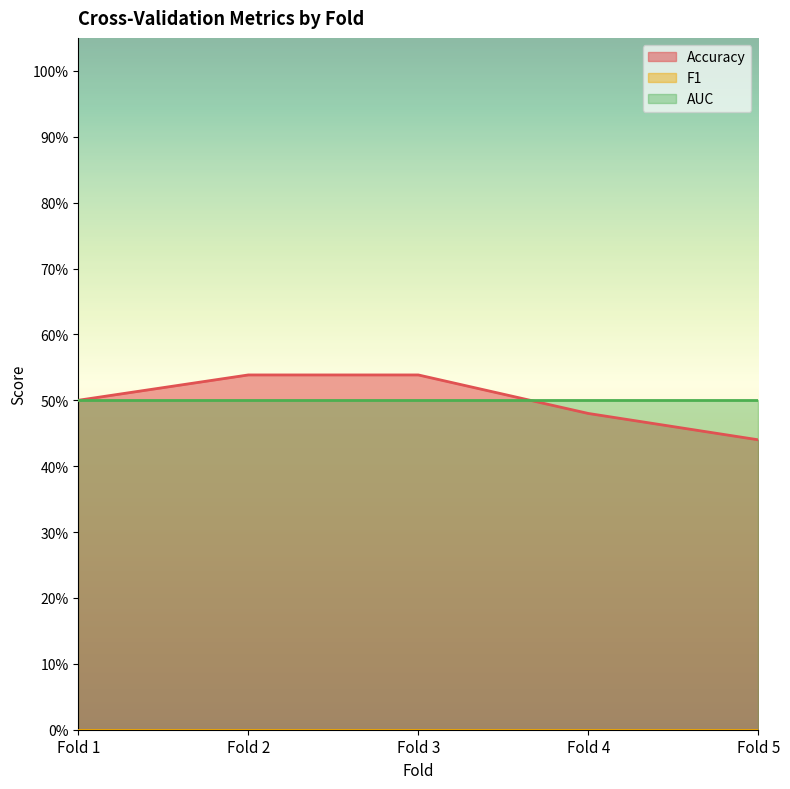

The AUC series shows 0.7 at Fold 1. True or false?

False